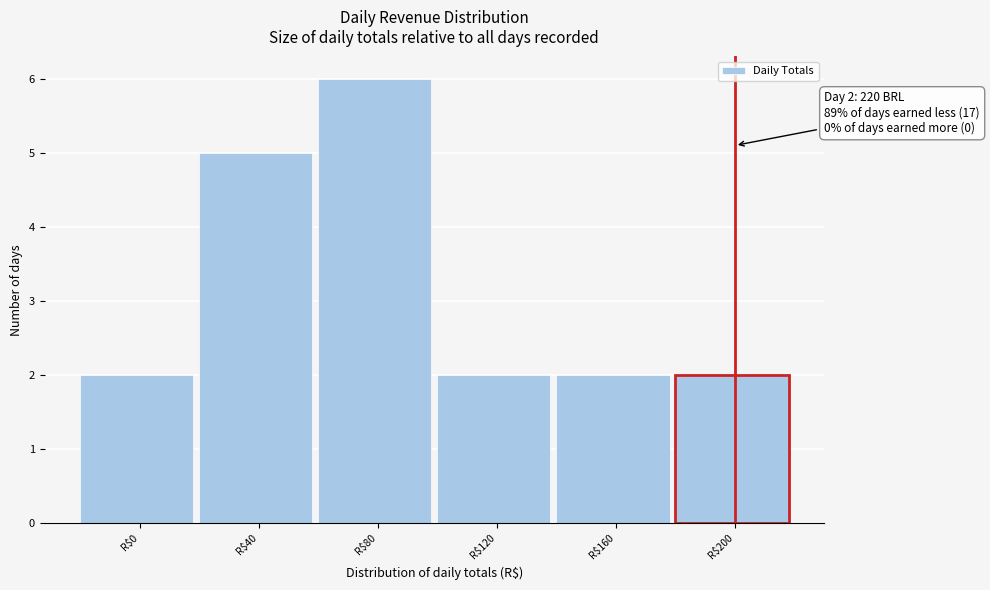

Reading left to right, transcribe all the data shown in this chart.

2	5	6	2	2	2